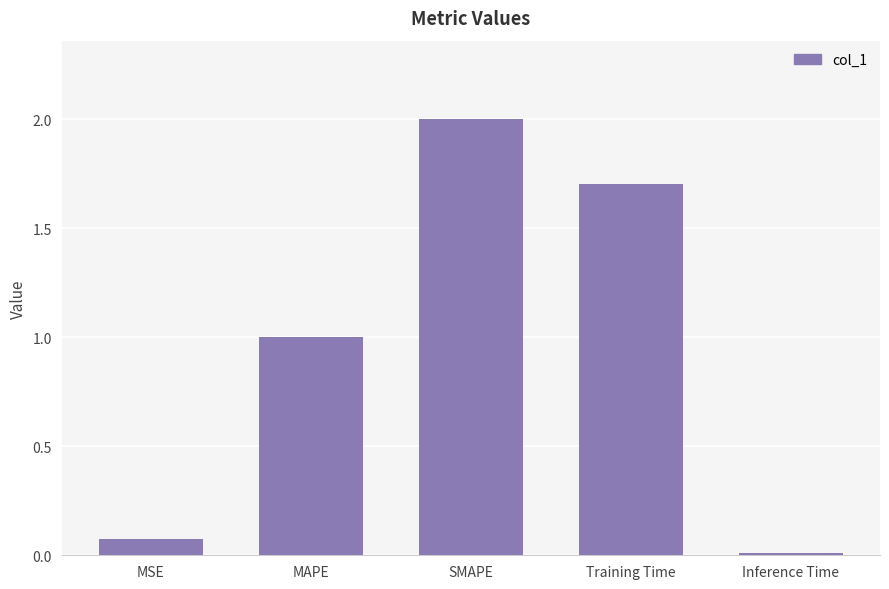

What is the change in value from SMAPE to Inference Time?

-2.0